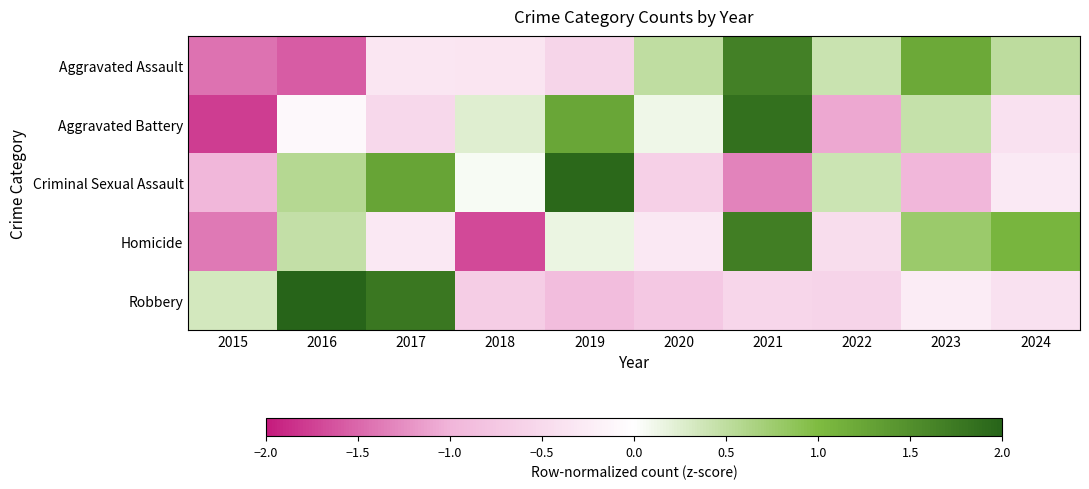

What is the spread (max minus min) of values at 2023?

2.2